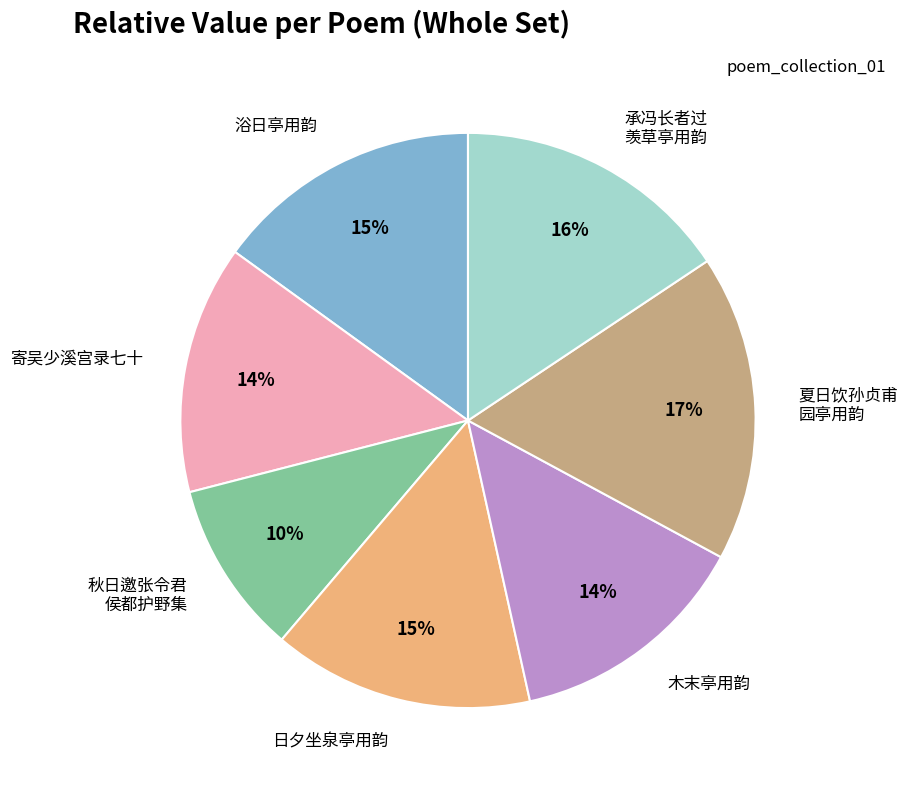

How many slices are in this pie chart?

7